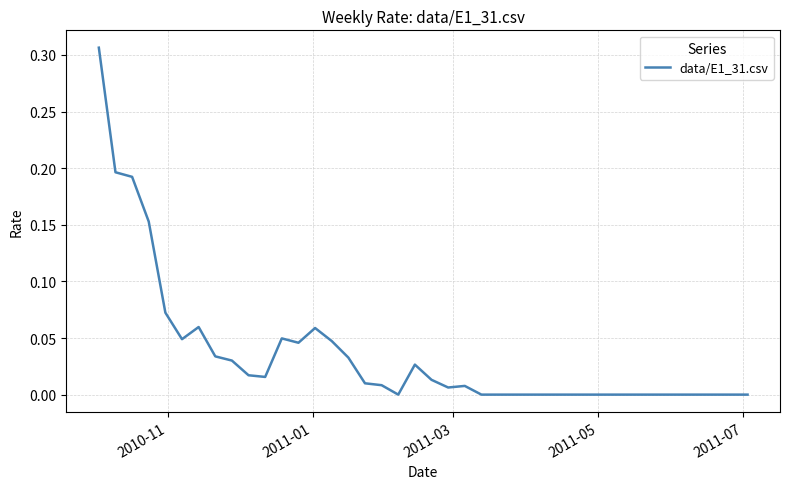

What is the greatest value displayed?

0.3